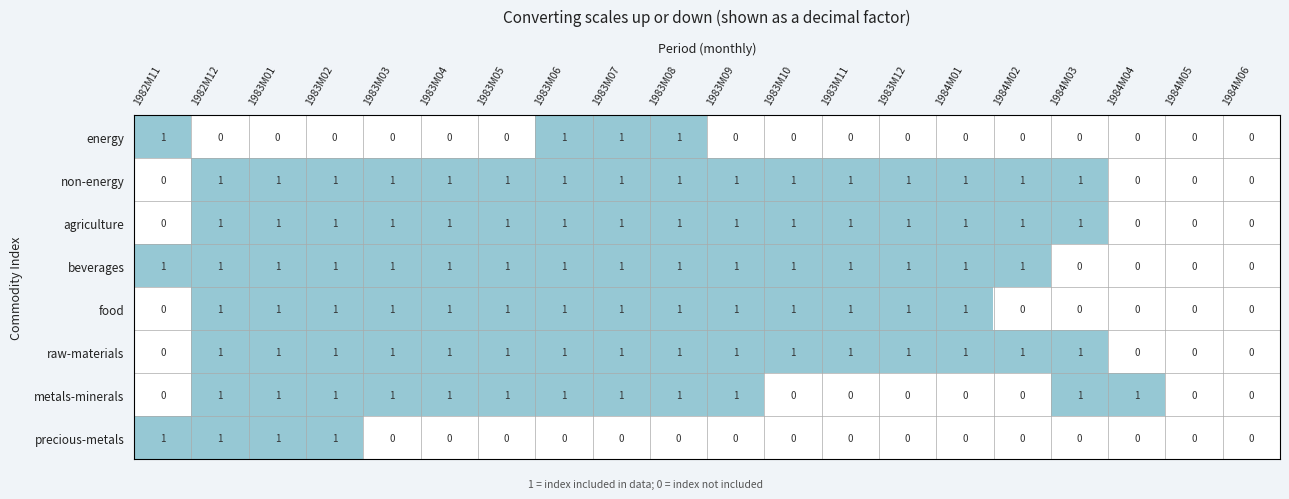

Count the number of data series in this chart.

8